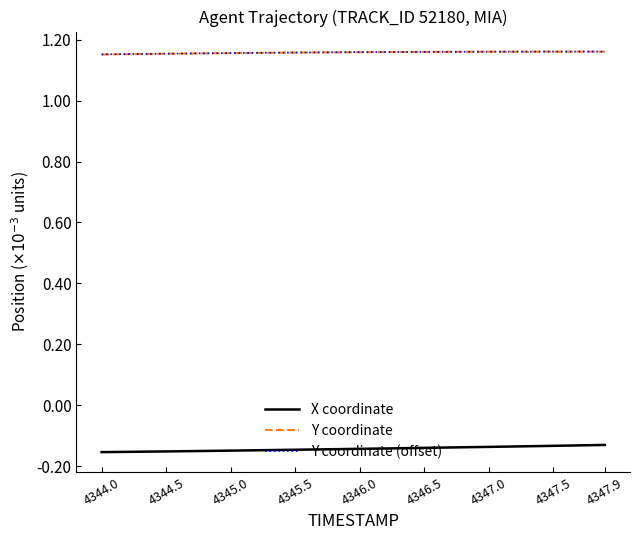

Which series has the largest range (max minus min)?

X coordinate